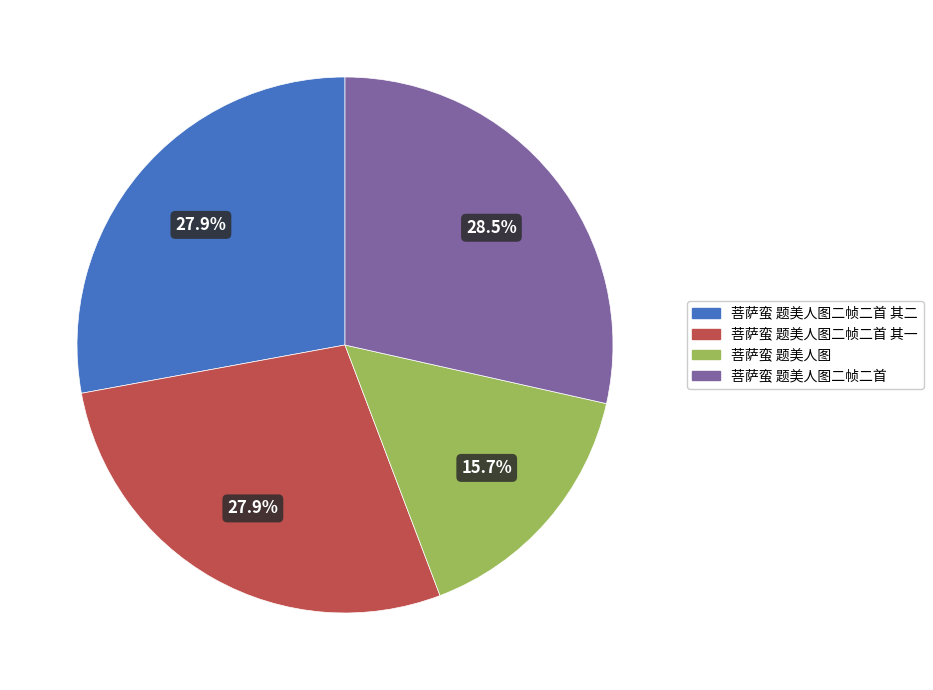

How many segments does this pie chart have?

4